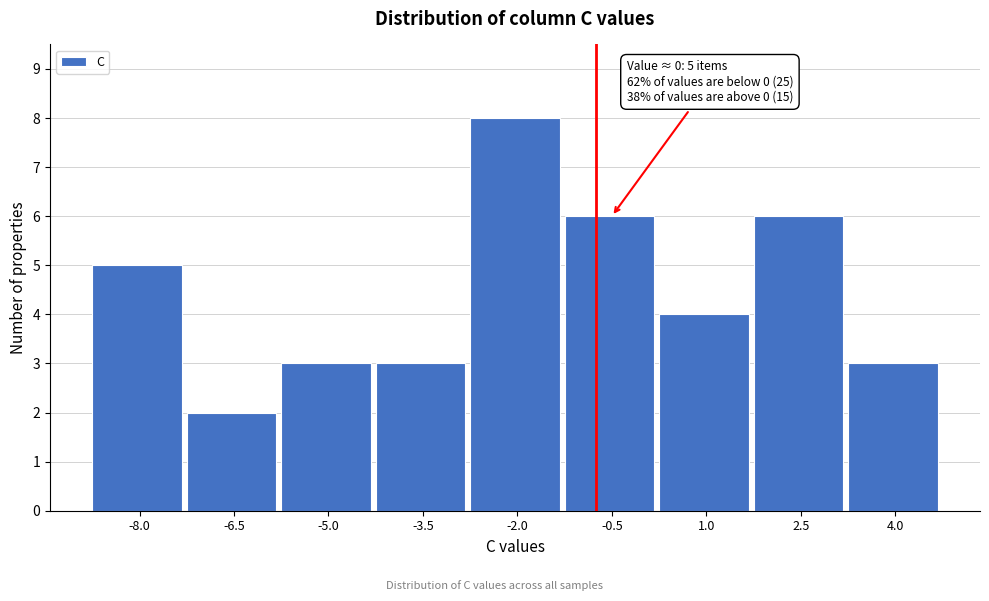

Reading left to right, what are all the values shown in this chart?

5	2	3	3	8	6	4	6	3